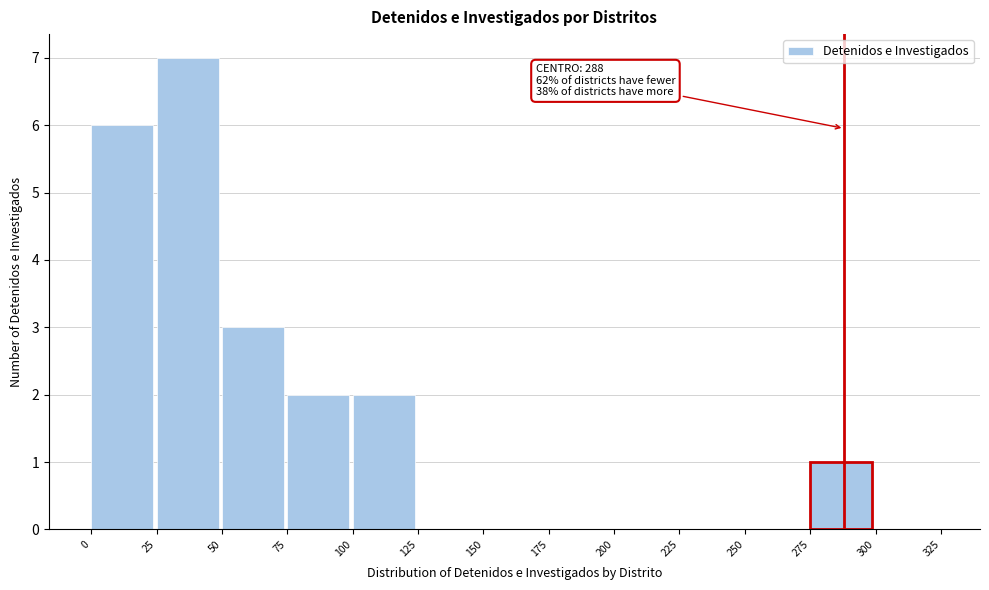

Which range on the x-axis has the tallest bar?

25 to 50